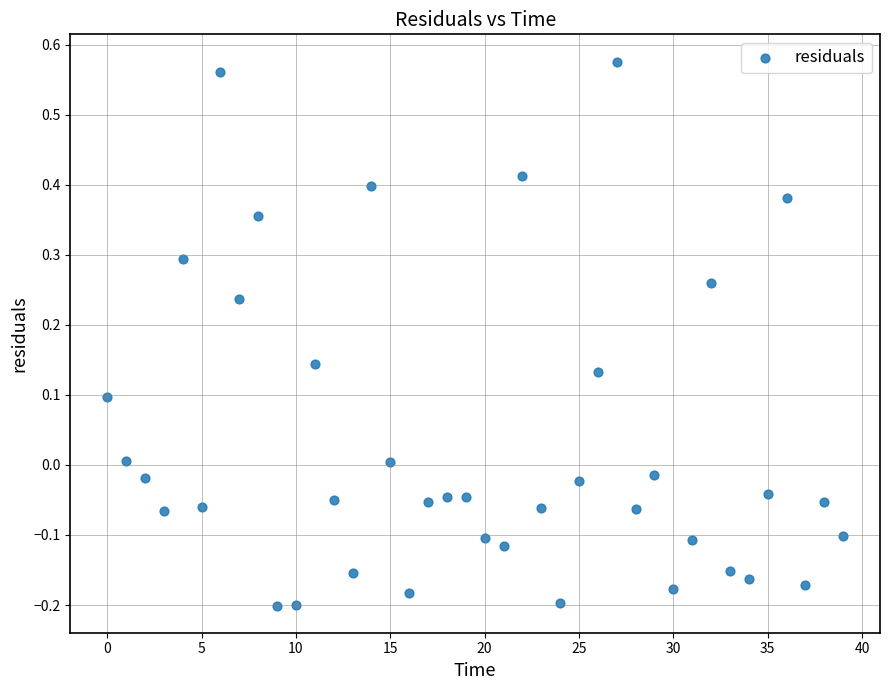

What is the range of Y values (max minus min)?

0.8